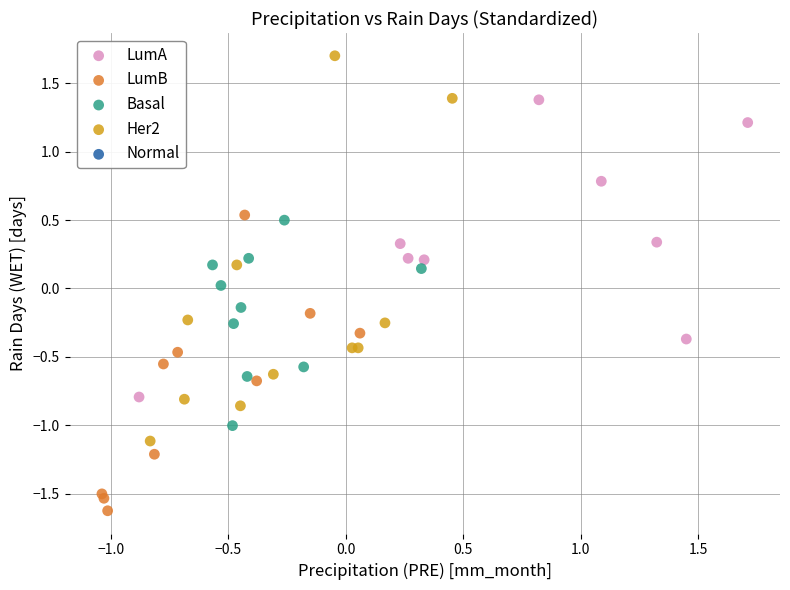

Which series reaches the minimum Y coordinate?

LumB